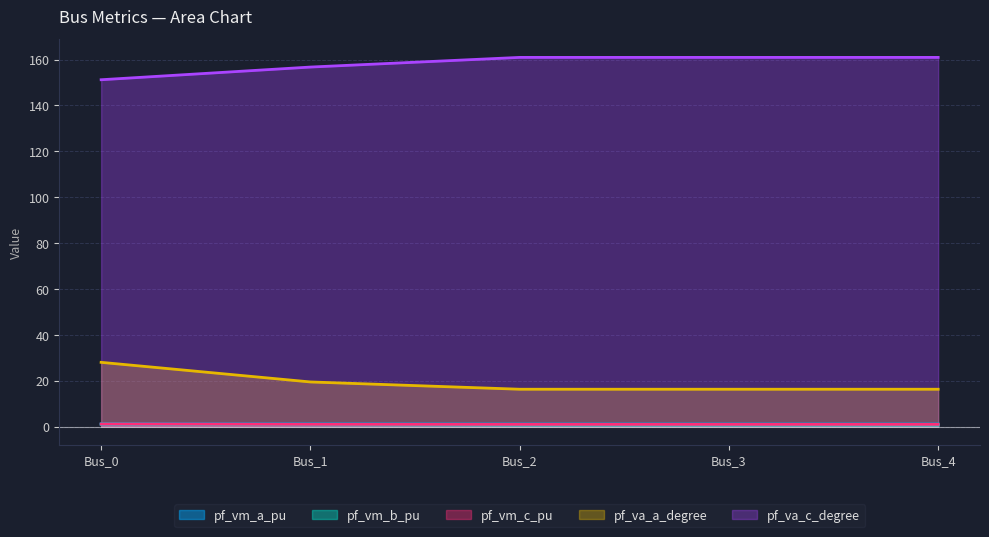

Where is pf_vm_c_pu nearest to the value 0?

Bus_2